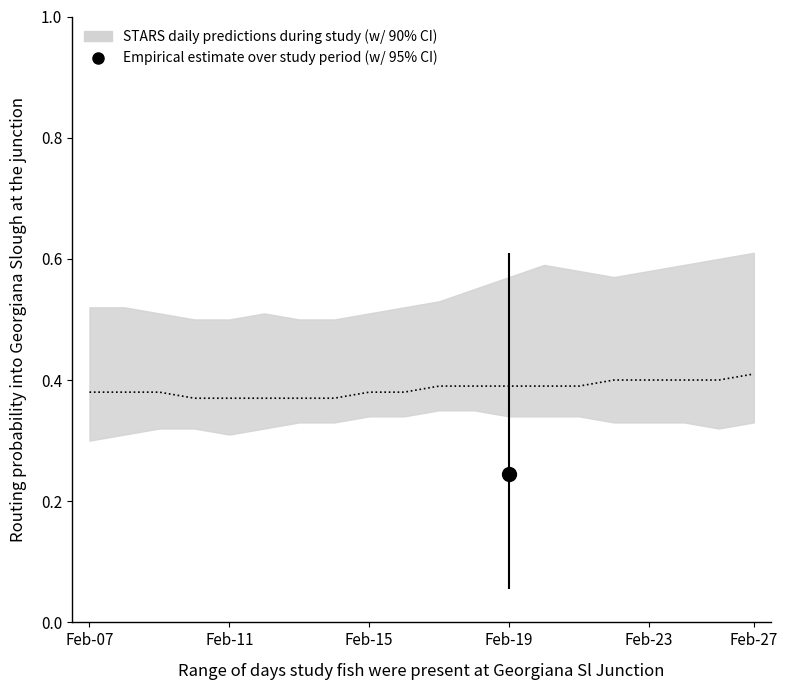

What is the approximate value of lower_ci at 1?

0.3